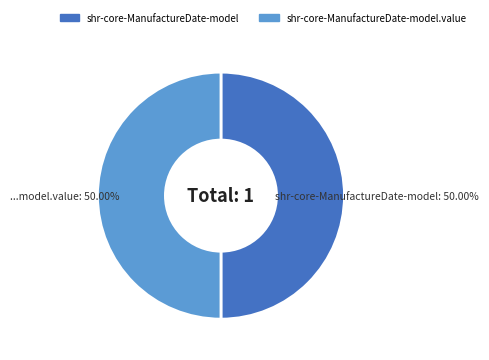

Do shr-core-ManufactureDate-model.value and shr-core-ManufactureDate-model together represent more than half of the pie?

Yes